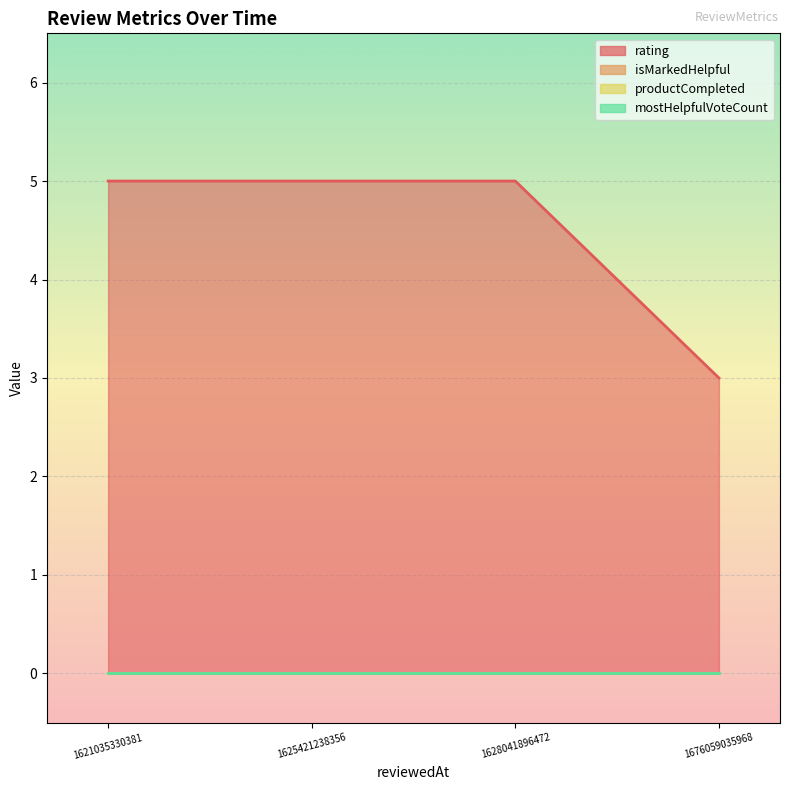

Rank the series at 1621035330381 from highest to lowest value.

rating, isMarkedHelpful, productCompleted, mostHelpfulVoteCount